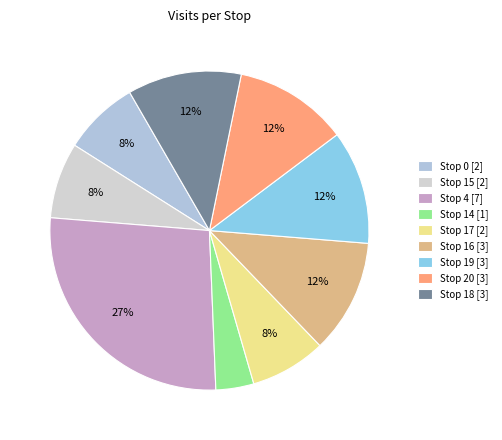

To the nearest percent, what is the combined percentage of Stop 4 and Stop 18?

38%